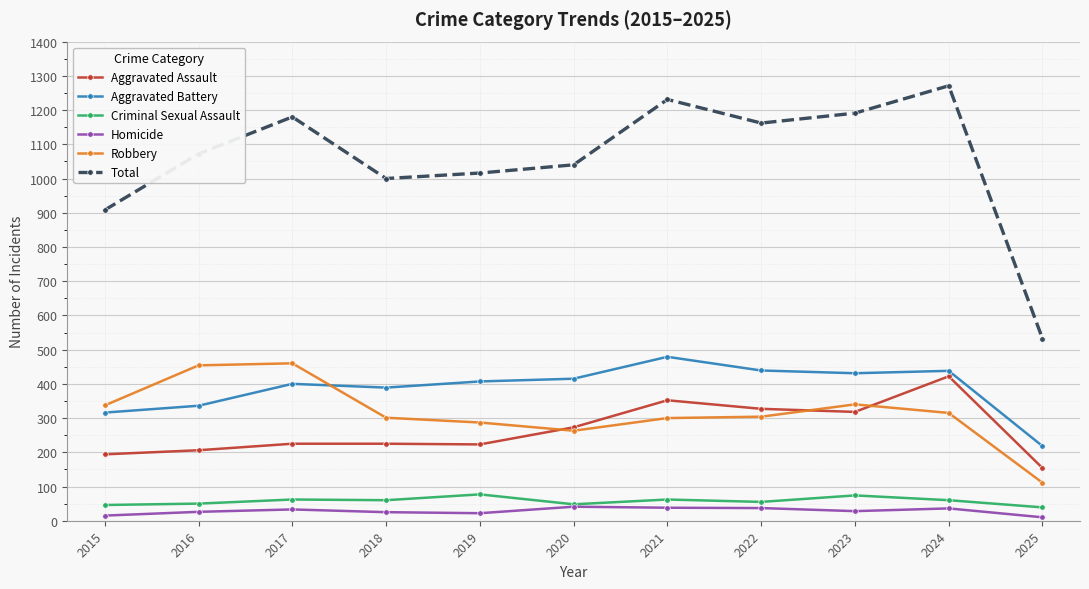

The Homicide series shows 26 at 2016. True or false?

True